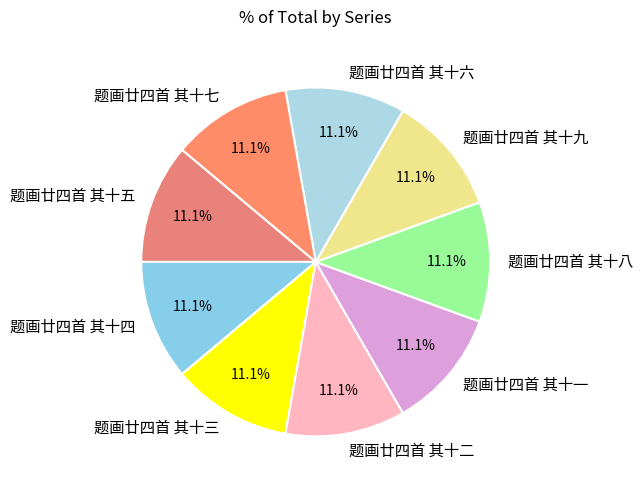

To the nearest percent, what is the combined percentage of 题画廿四首 其十五 and 题画廿四首 其十二?

22%